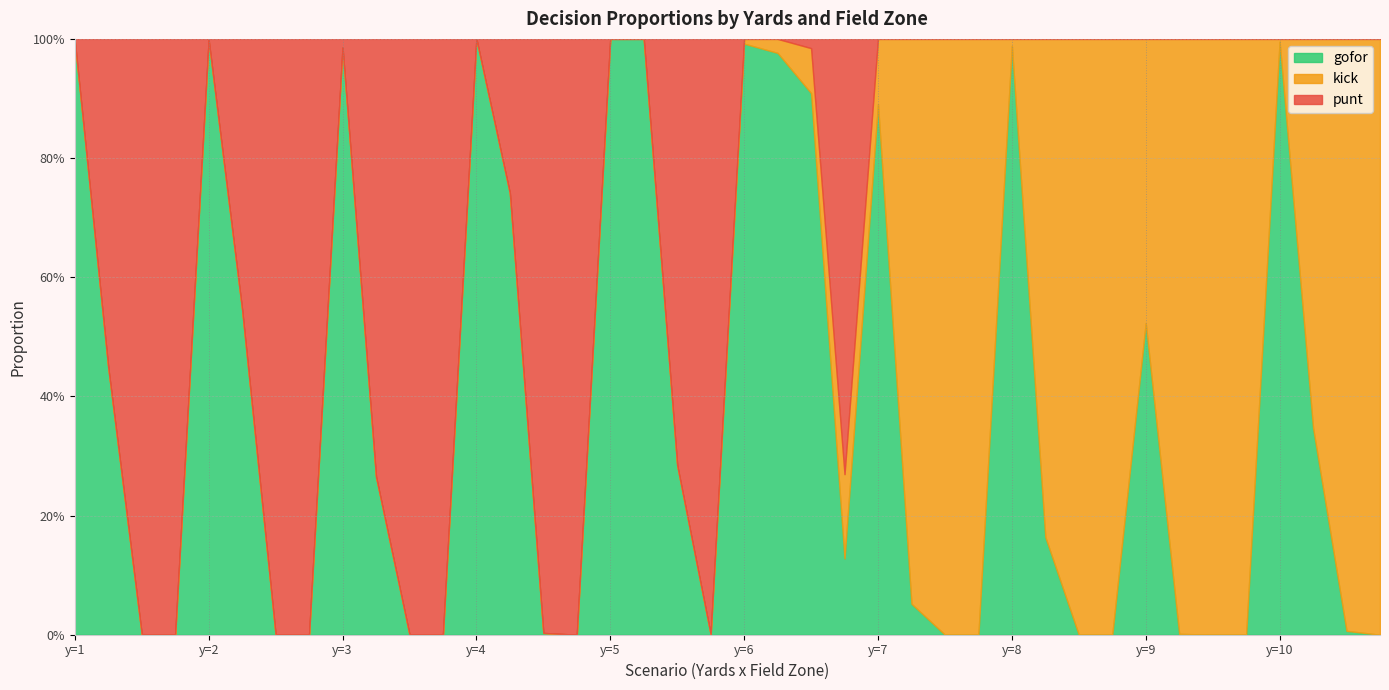

True or false: gofor has more than 2 points higher than both neighbors.

True